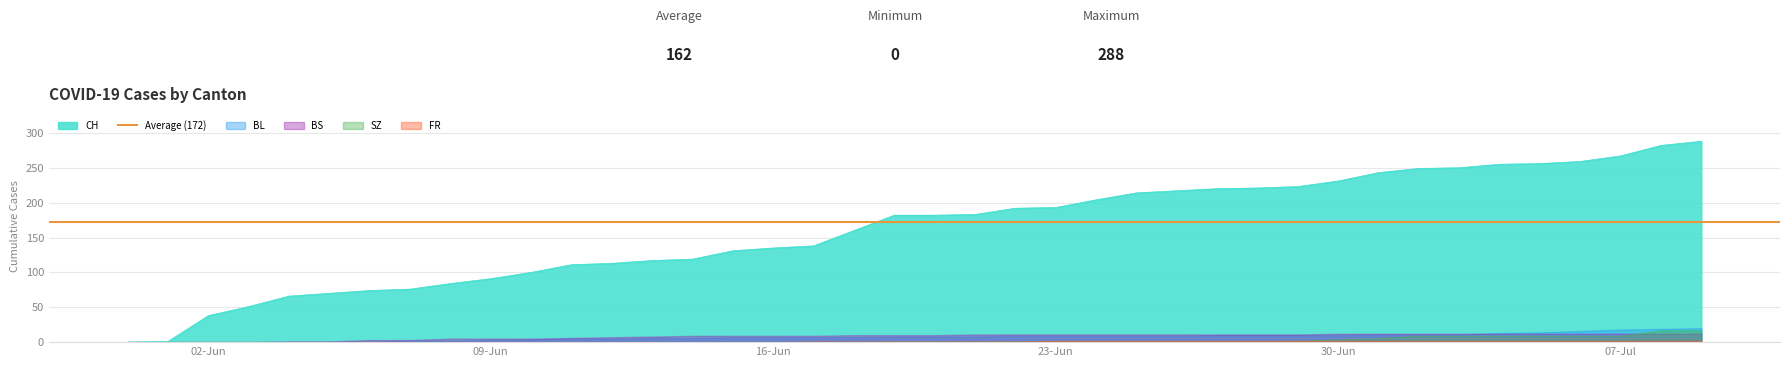

Which series has the largest range (max minus min)?

CH